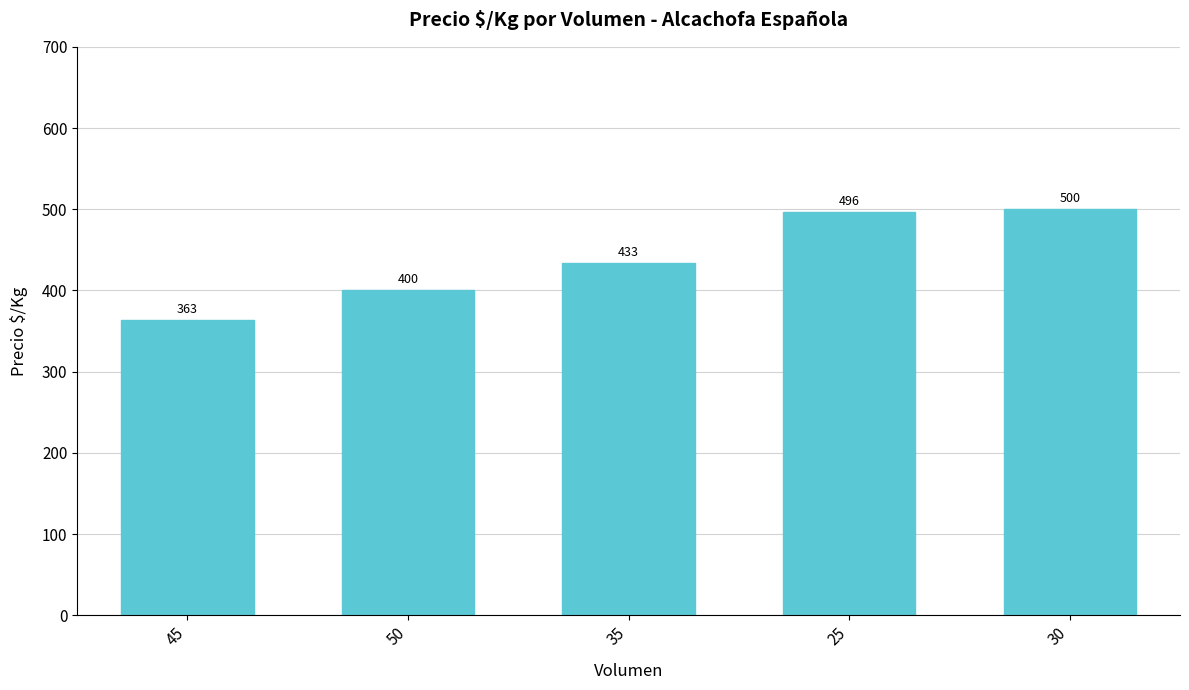

List the labels in order of value, largest first.

30, 25, 35, 50, 45